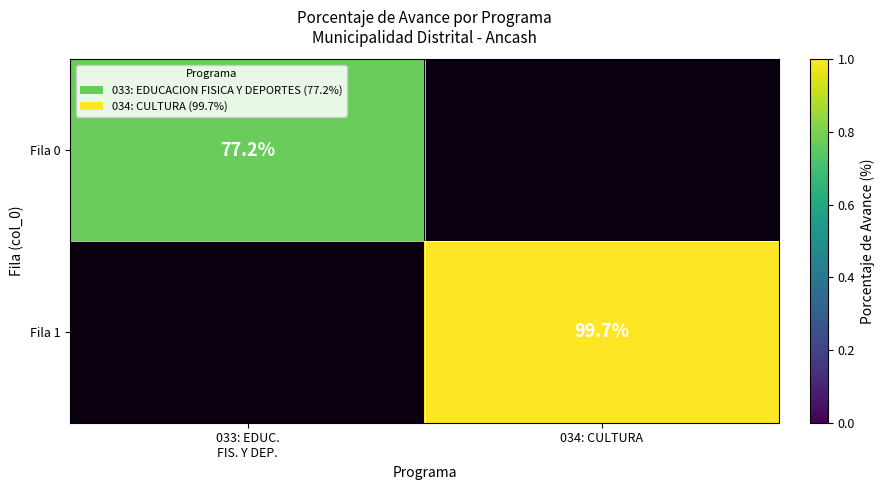

The value of Fila 1 at 034: CULTURA is 51.4. True or false?

False